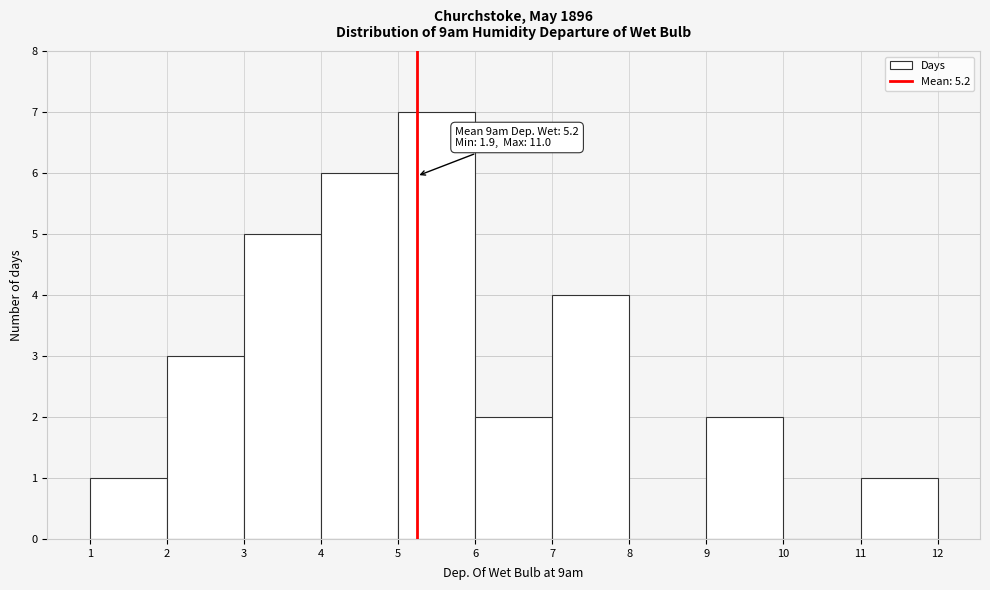

Which range on the x-axis has the tallest bar?

5 to 6